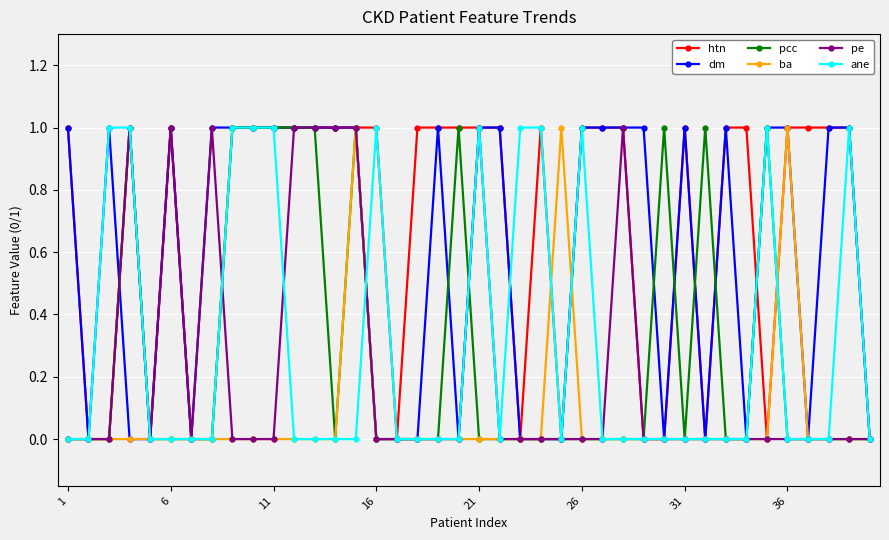

What is the value of the dm point at the 14th from the left?

1